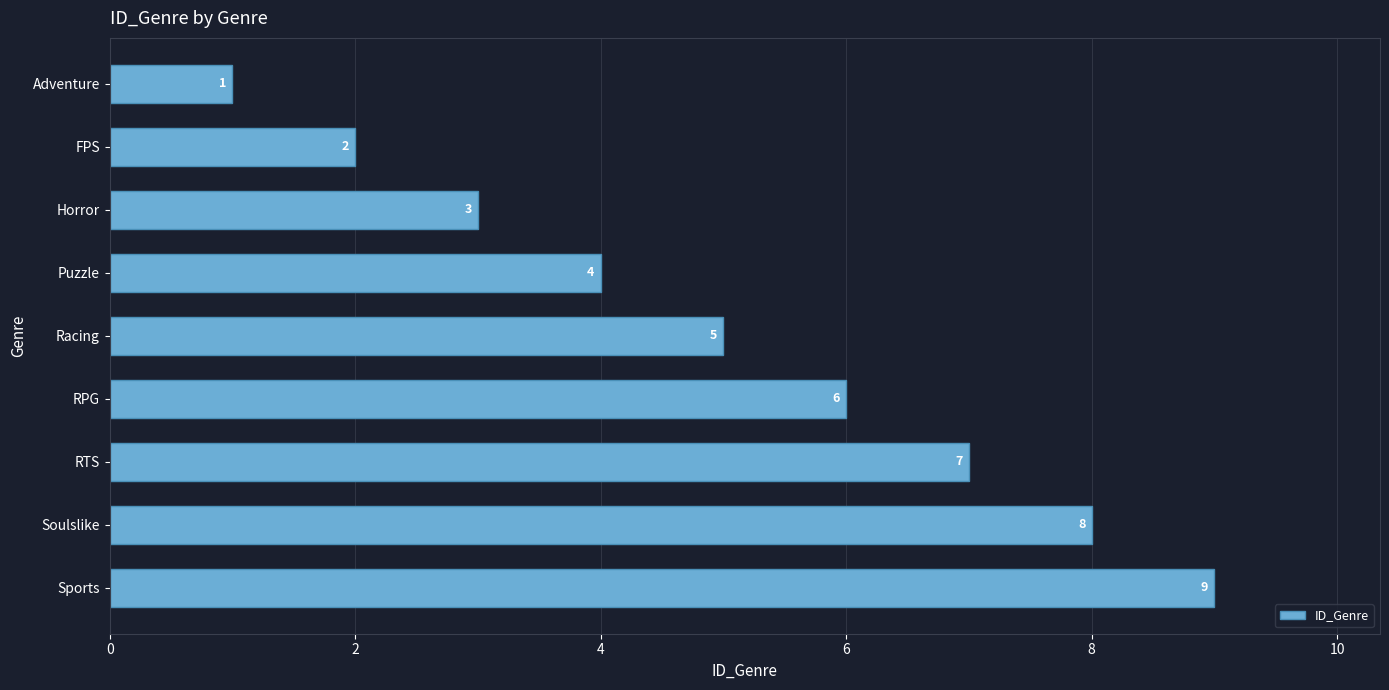

What is the minimum value shown in the chart?

1